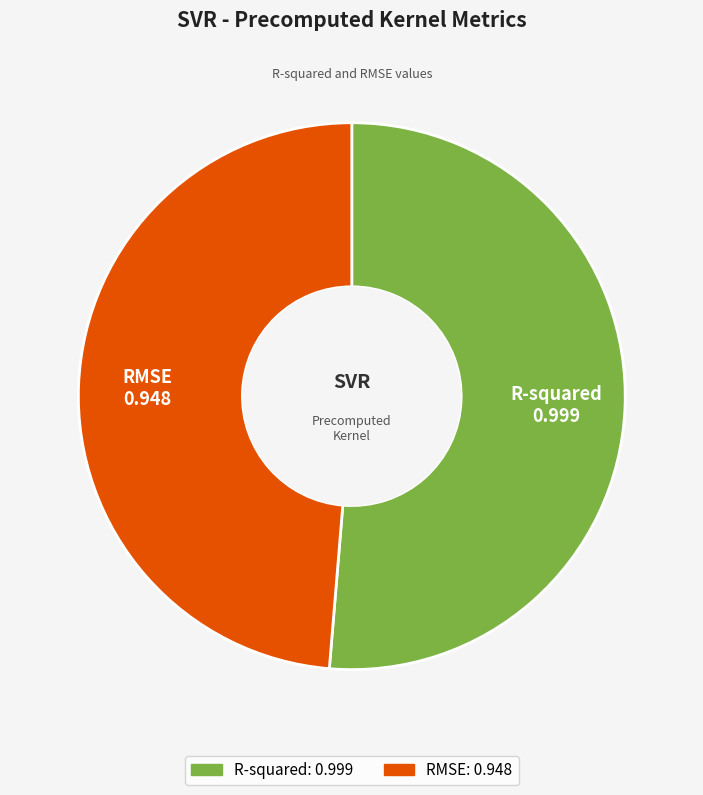

Do R-squared and RMSE together represent more than half of the pie?

Yes